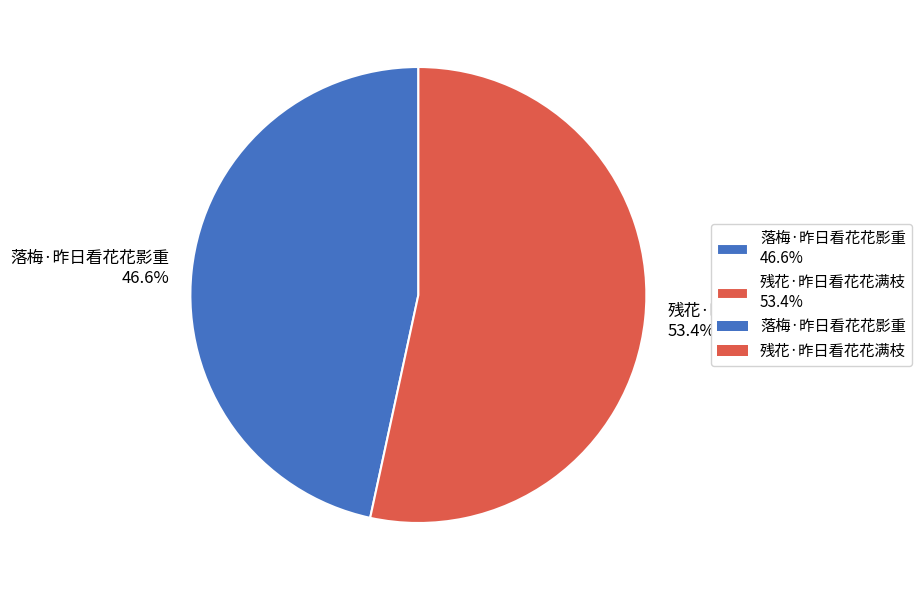

Between 残花·昨日看花花满枝 and 落梅·昨日看花花影重, which is larger?

残花·昨日看花花满枝